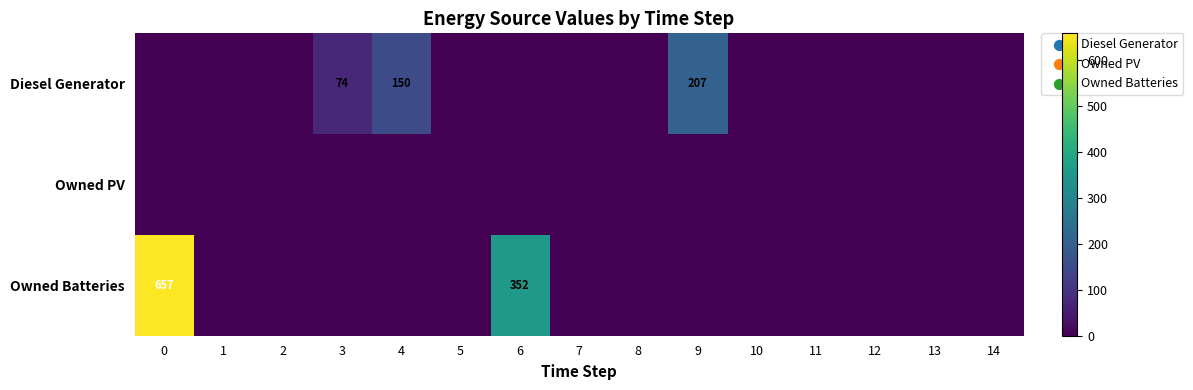

Between 3 and 13, which series saw the biggest shift?

Diesel Generator